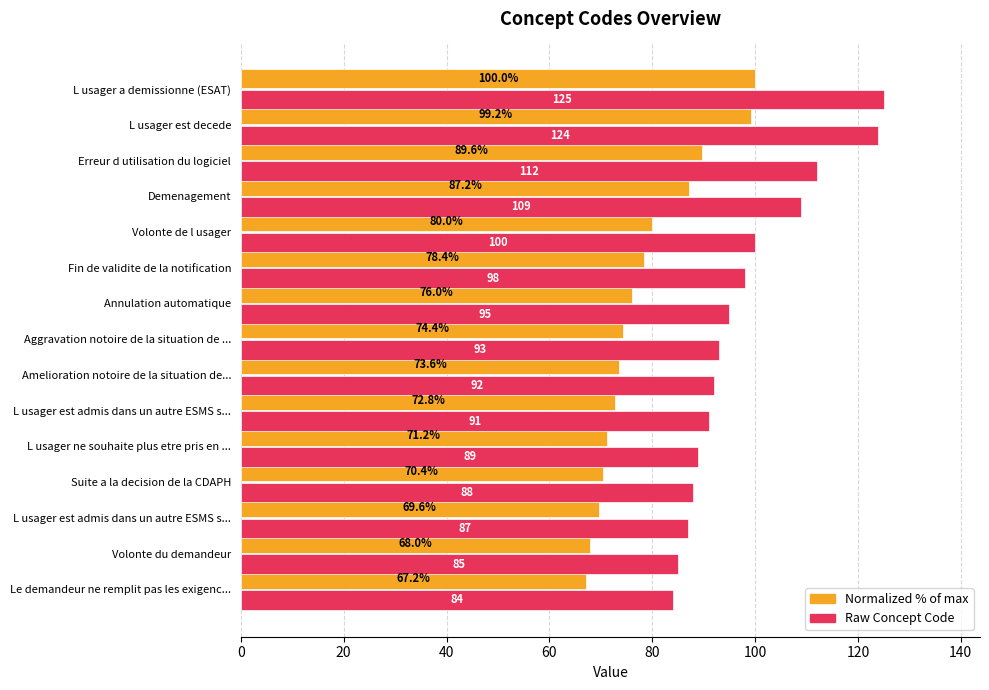

How many data points does each series have?

15